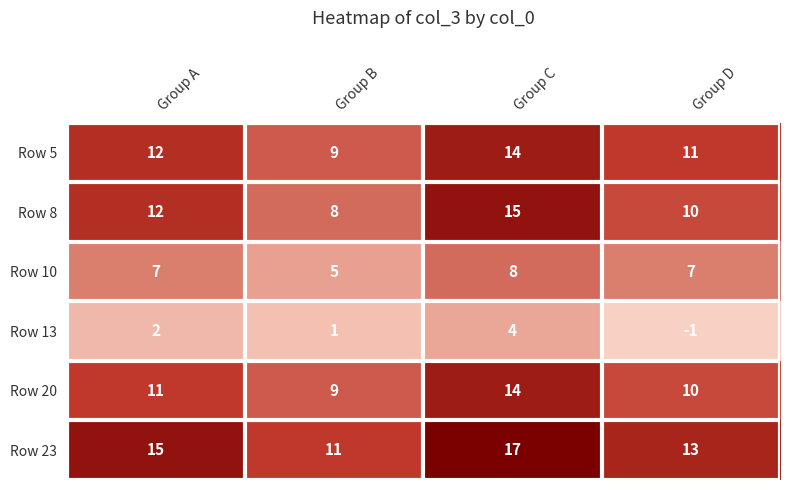

What value does the Row 20 series have at Group D?

10